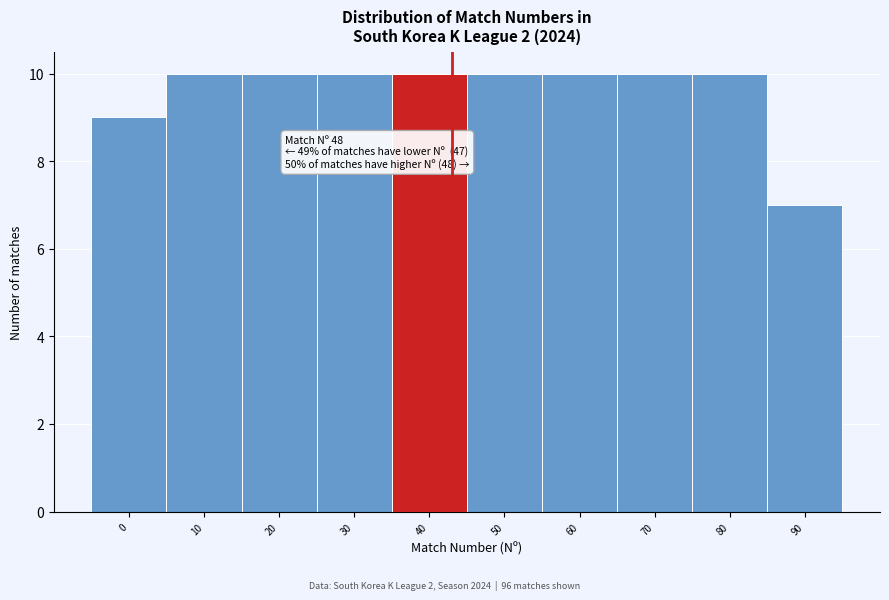

Reading left to right, transcribe all the data shown in this chart.

9	10	10	10	10	10	10	10	10	7